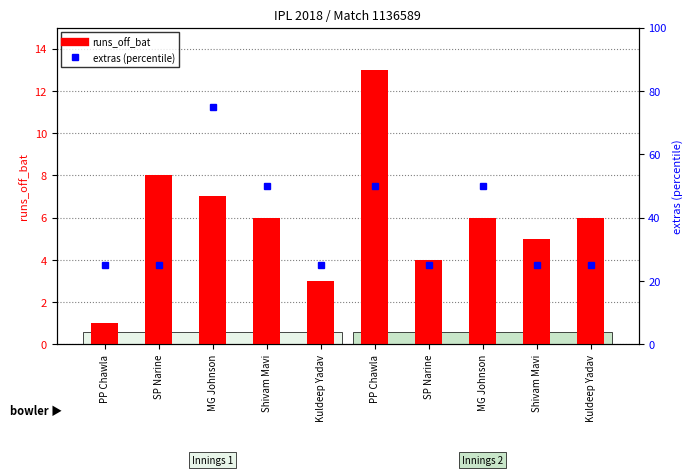

Reading left to right, what are all the values shown in this chart?

runs_off_bat: PP Chawla=1	SP Narine=8	MG Johnson=7	Shivam Mavi=6	Kuldeep Yadav=3	PP Chawla=13	SP Narine=4	MG Johnson=6	Shivam Mavi=5	Kuldeep Yadav=6
extras (percentile): PP Chawla=25	SP Narine=25	MG Johnson=75	Shivam Mavi=50	Kuldeep Yadav=25	PP Chawla=50	SP Narine=25	MG Johnson=50	Shivam Mavi=25	Kuldeep Yadav=25